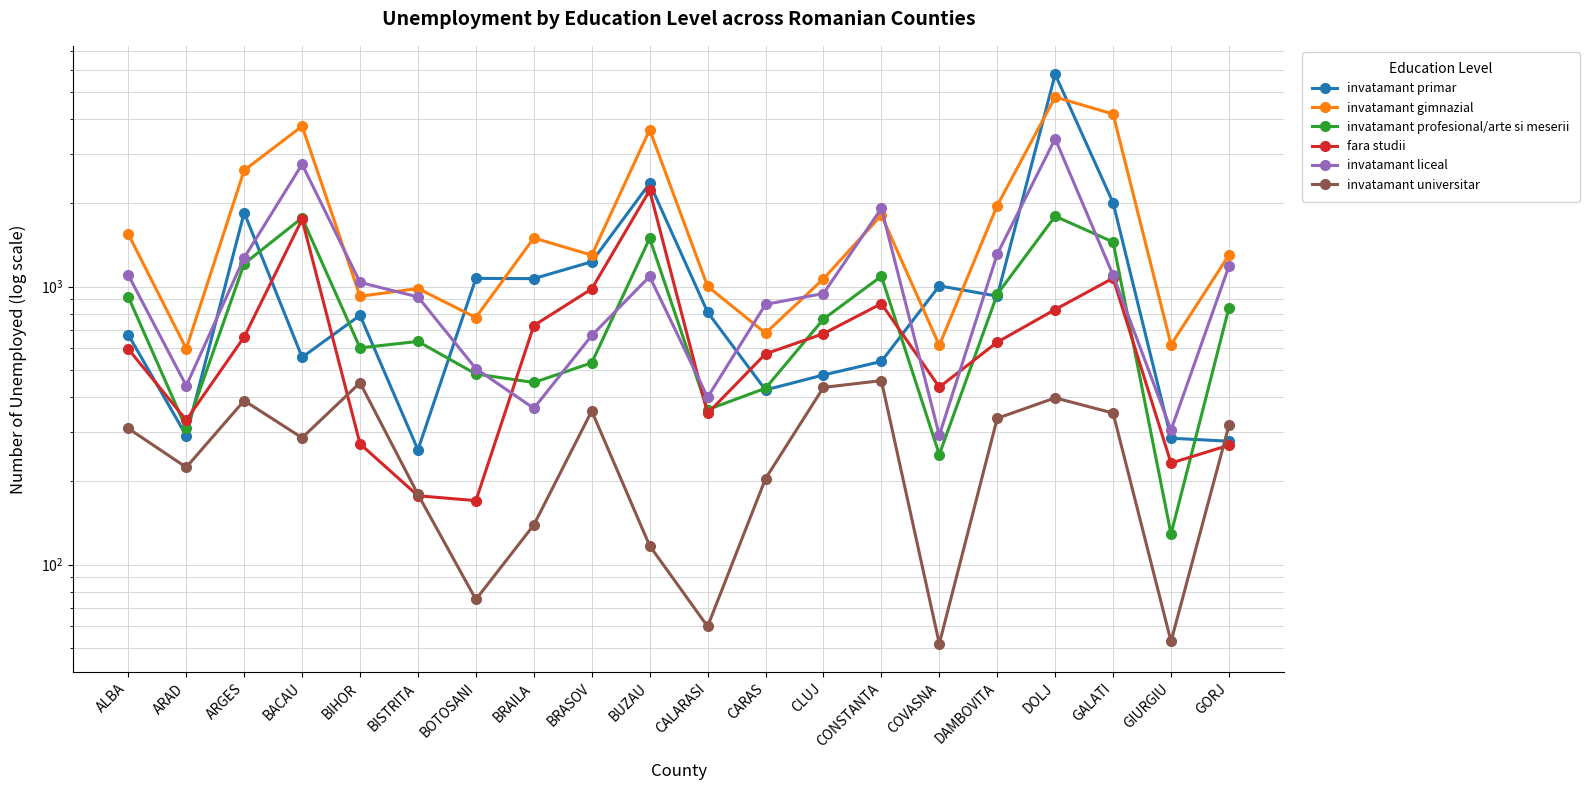

What is the spread (max minus min) of values at GALATI?

3820